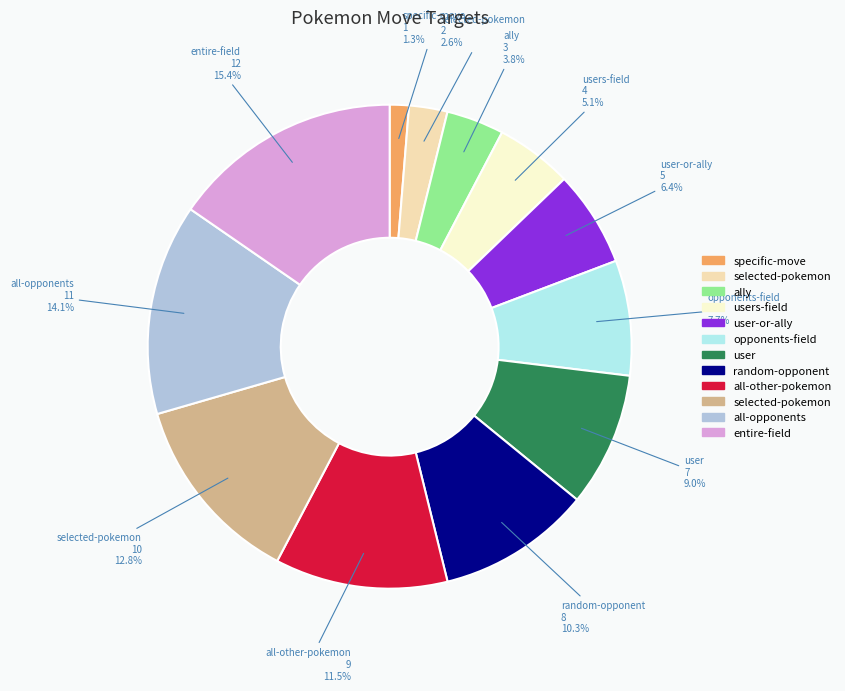

Count the number of slices in the pie.

12